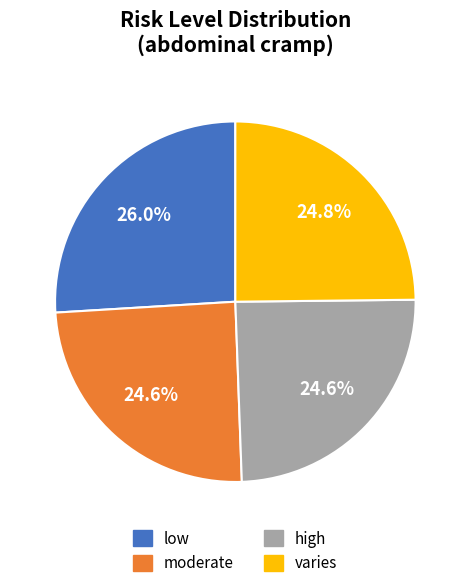

Which category has the biggest portion of the pie?

low